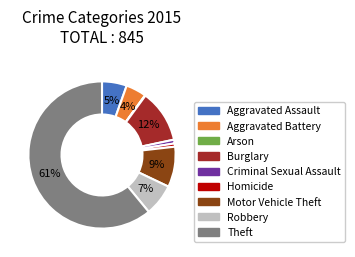

Between Homicide and Burglary, which is larger?

Burglary